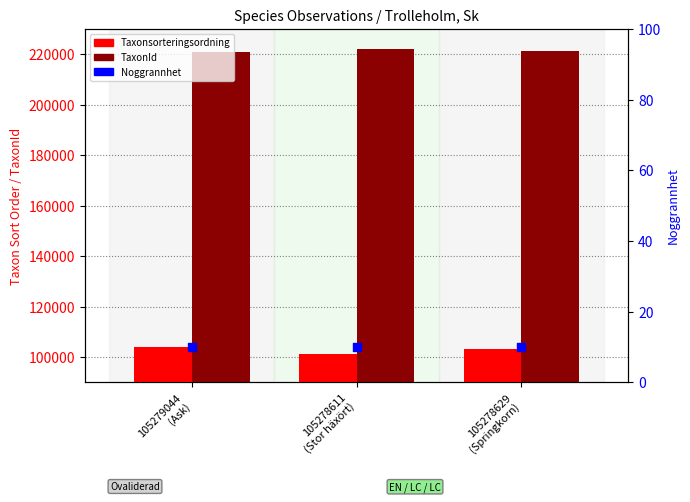

Which series has the largest Y range (max minus min)?

Taxonsorteringsordning